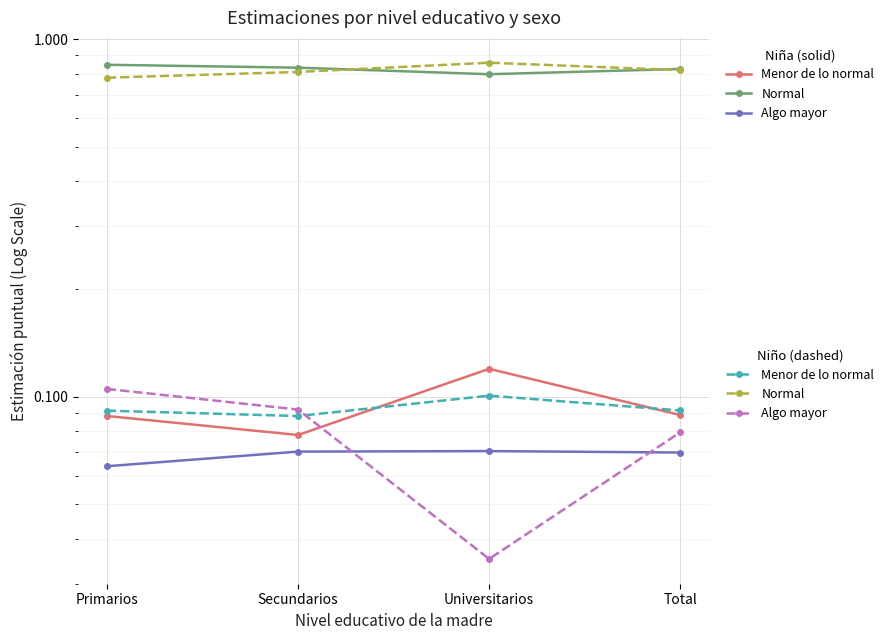

Between Universitarios and Total, which series saw the biggest shift?

Niño - Algo mayor